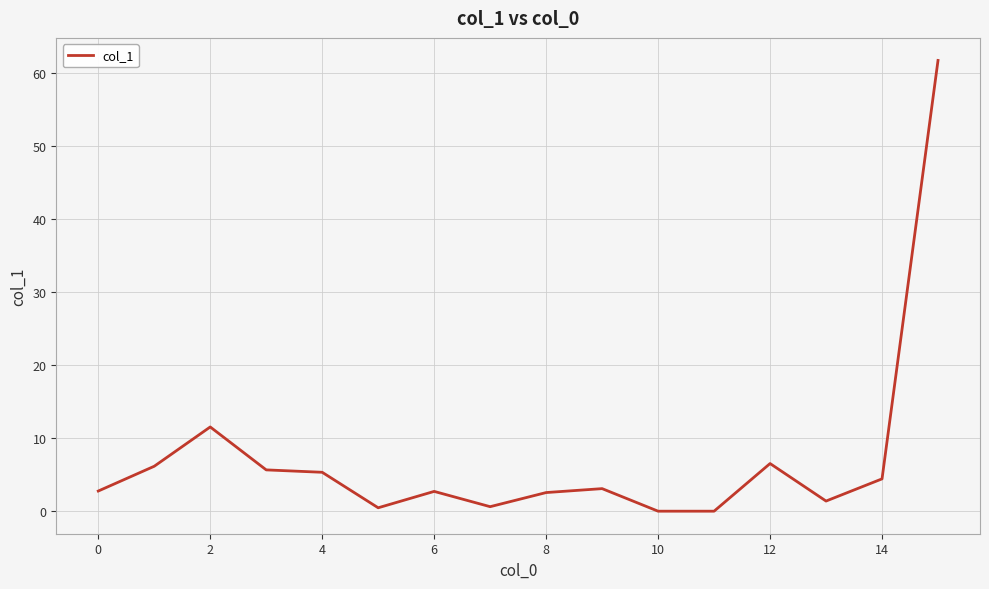

What is the difference between the maximum and minimum values?

61.7